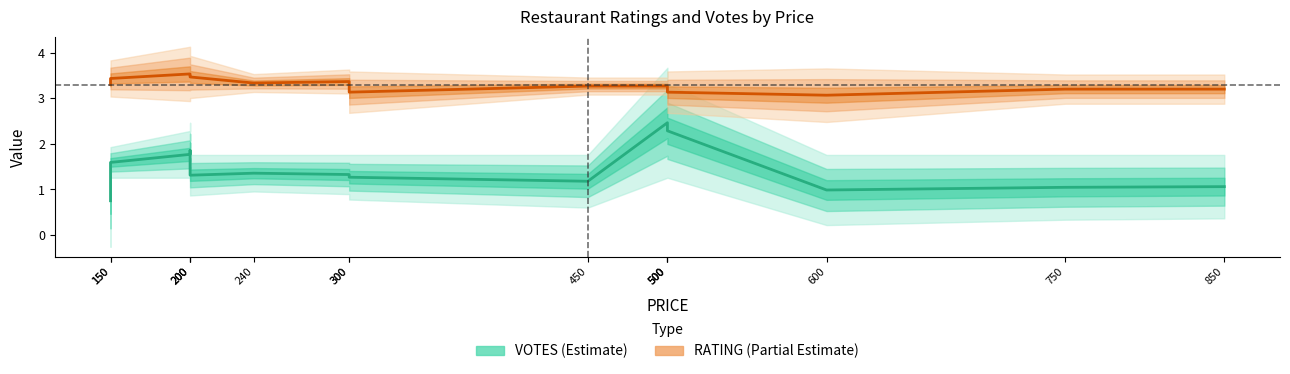

How many values in the VOTES series are below 1?

2